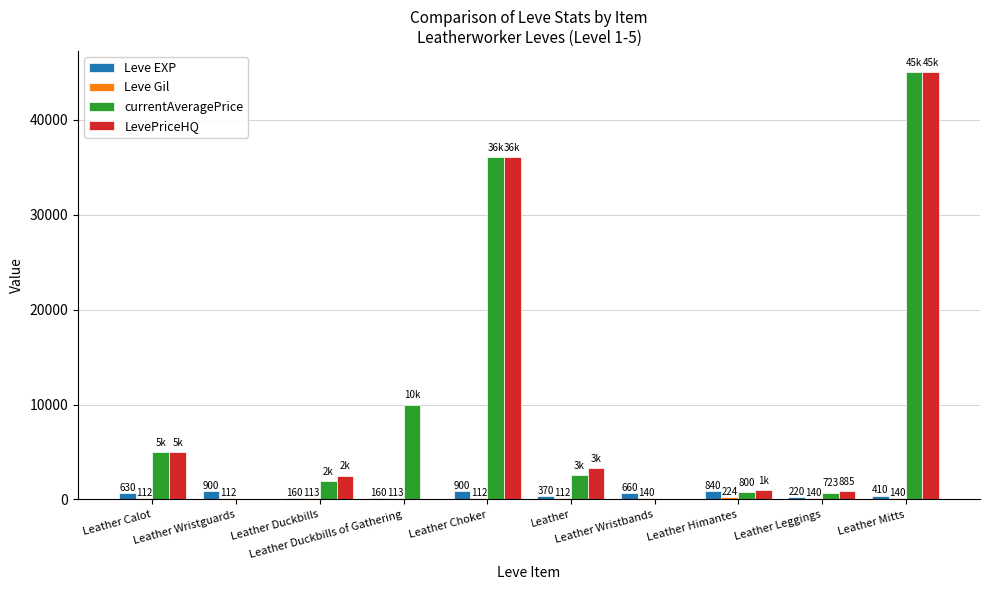

Rank the series by their maximum value, from highest to lowest.

currentAveragePrice, LevePriceHQ, Leve EXP, Leve Gil